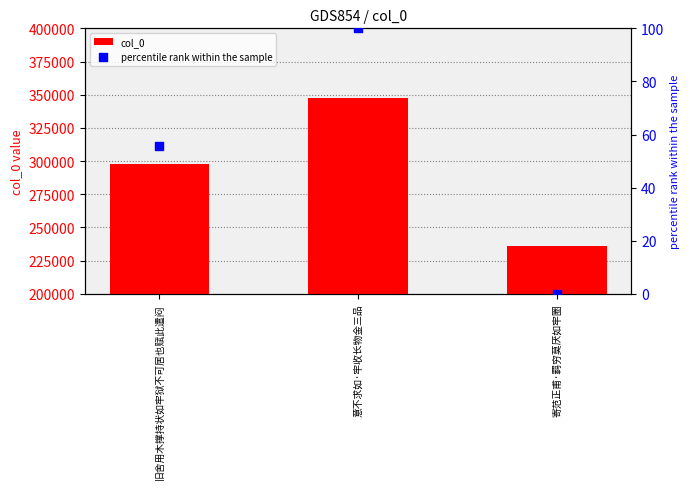

Which series reaches the minimum Y coordinate?

percentile rank within the sample